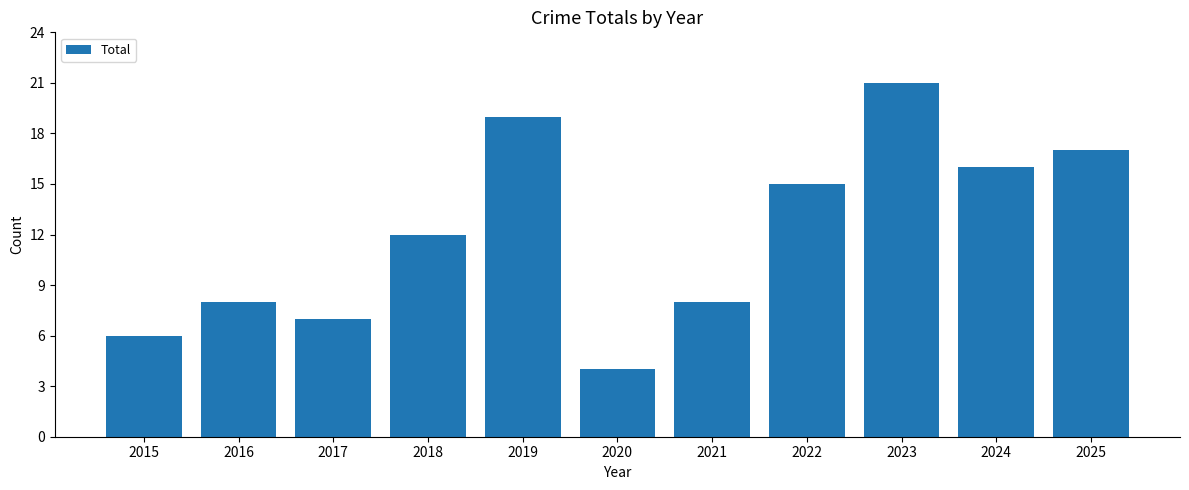

What is the change in value from 2015 to 2021?

+2